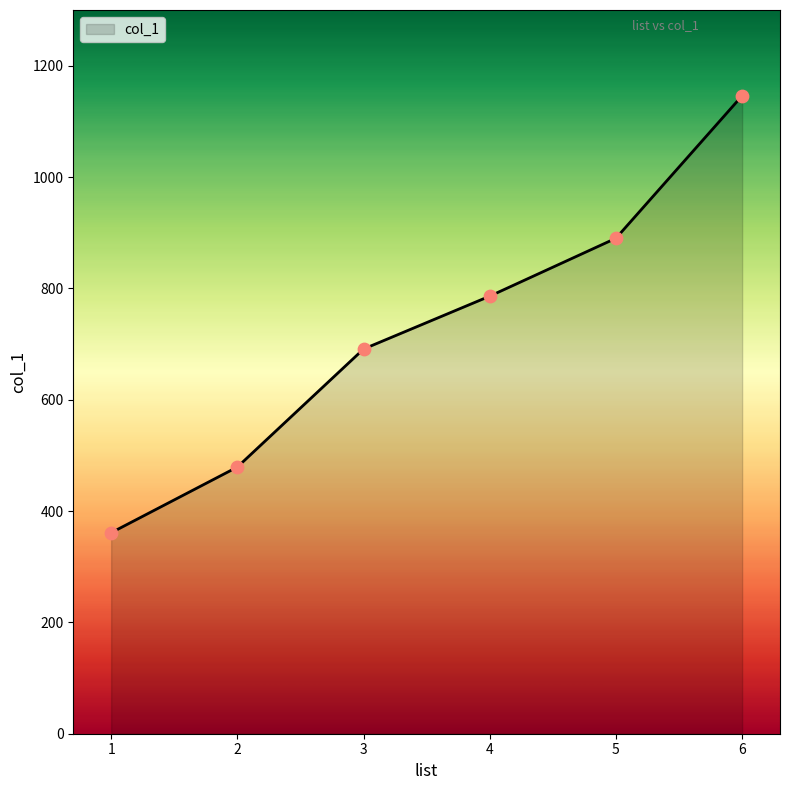

What is the change in value from 3 to 5?

+199